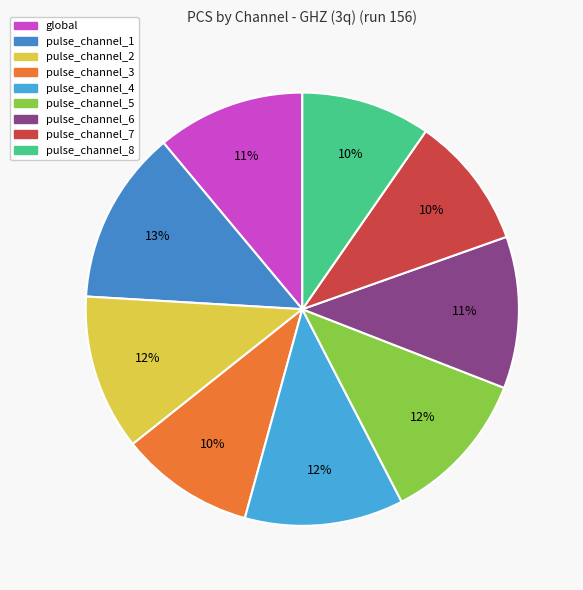

Does any single category account for the majority?

No